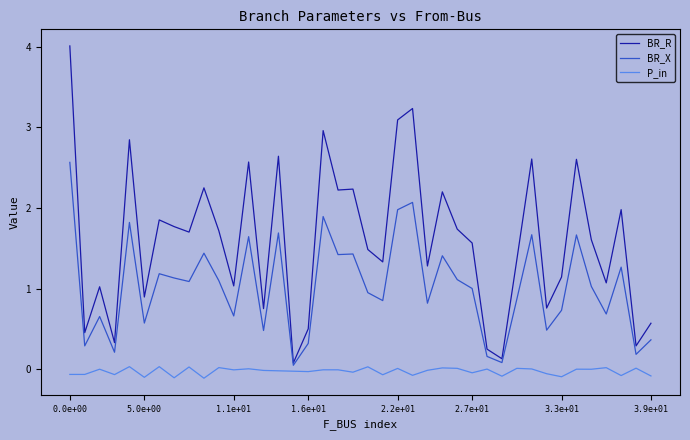

What is the maximum value for BR_X?

2.6